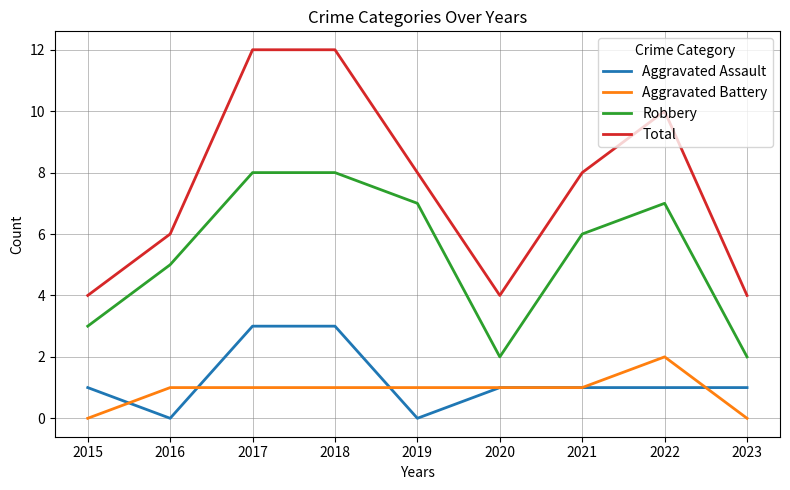

True or false: Robbery and Aggravated Assault cross at least once.

False